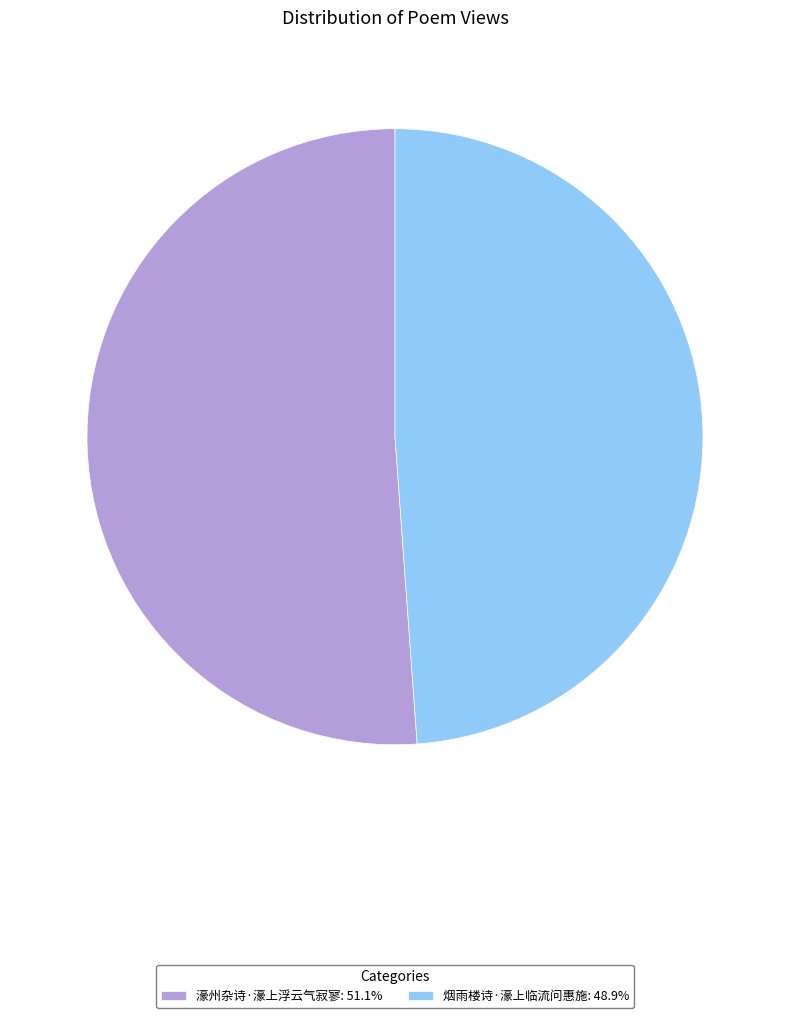

How many slices are in this pie chart?

2